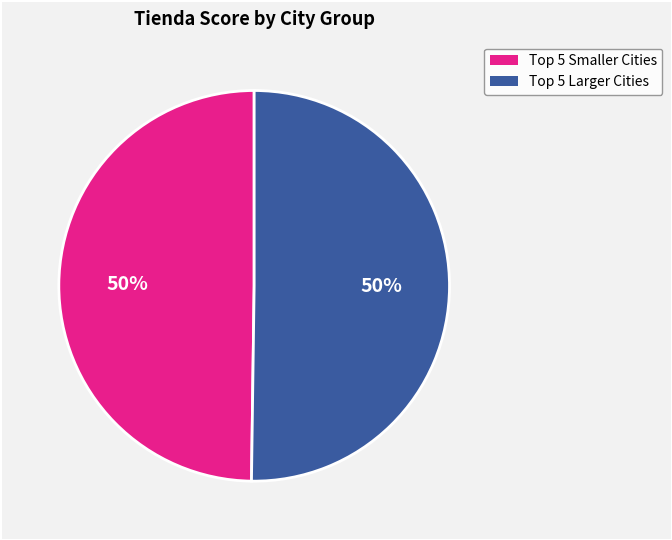

To the nearest percent, what is the average slice percentage?

50%